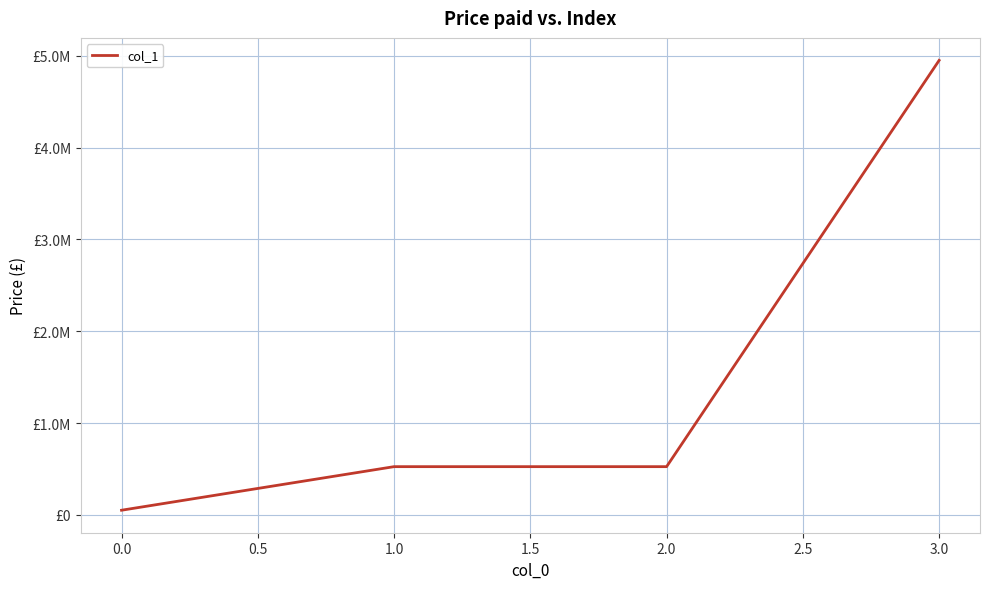

Is this an area chart (filled region under the line)?

No